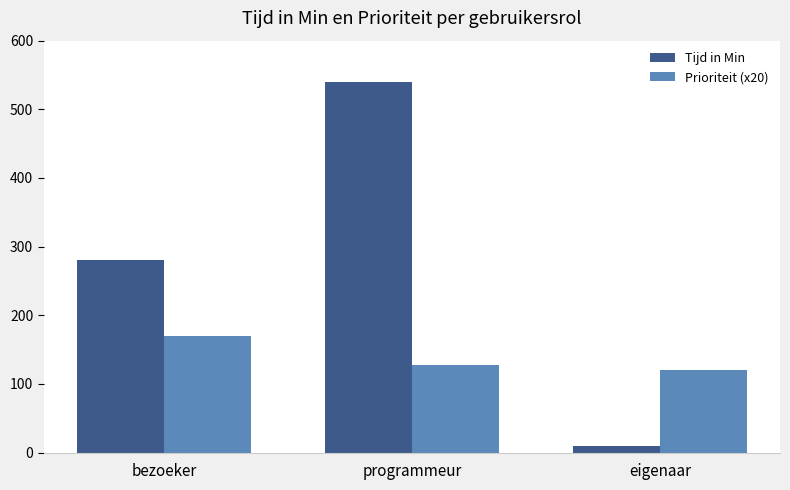

Rank the series by their maximum value, from lowest to highest.

Prioriteit (x20), Tijd in Min